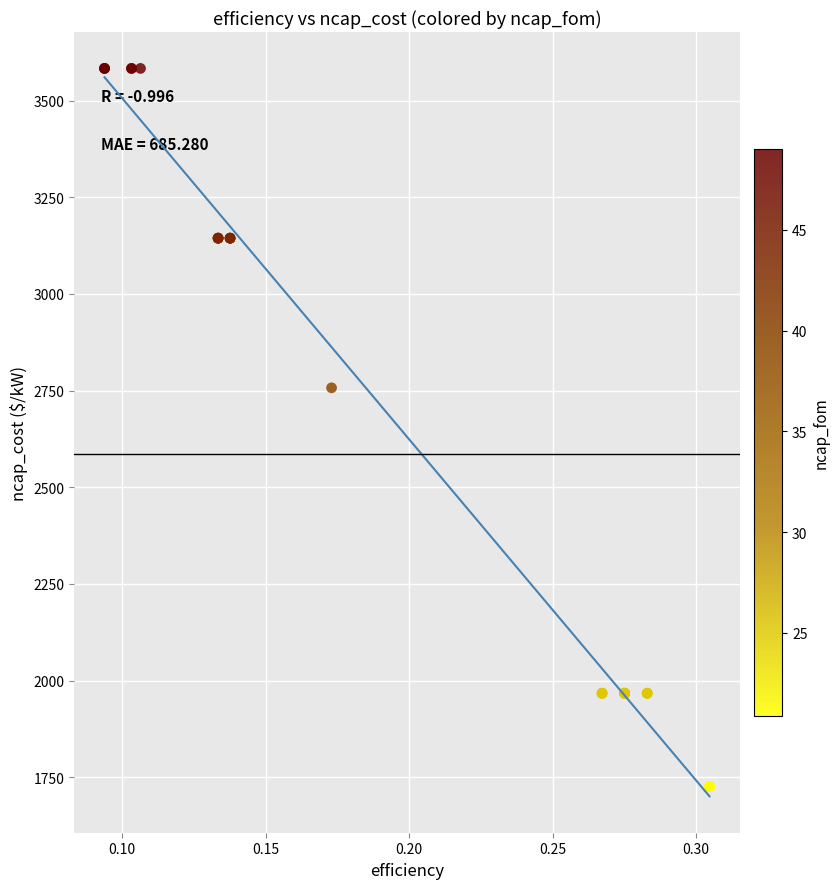

What Y value in the scatter plot is closest to 2654?

2757